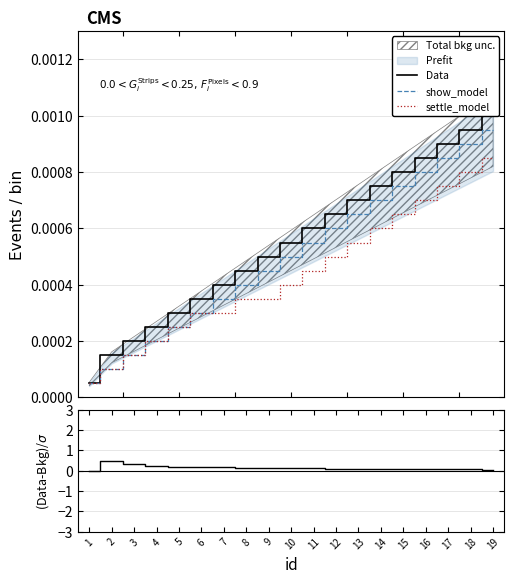

Is the value of show_model at 2 greater than the value of (Data-Bkg)/σ at 6?

No